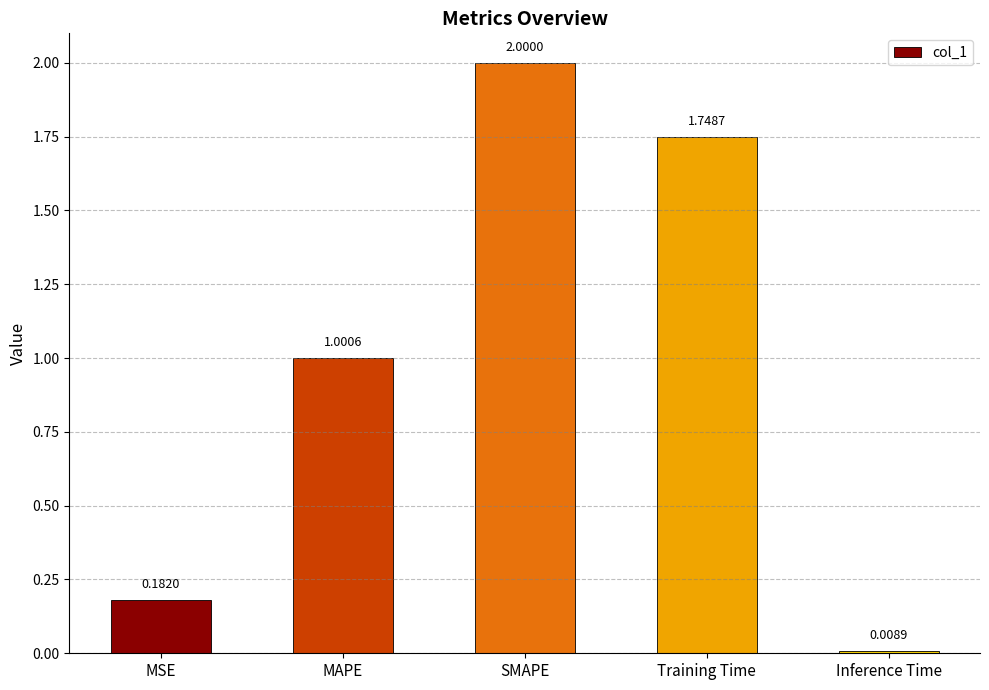

Rank the categories by value from highest to lowest.

SMAPE, Training Time, MAPE, MSE, Inference Time